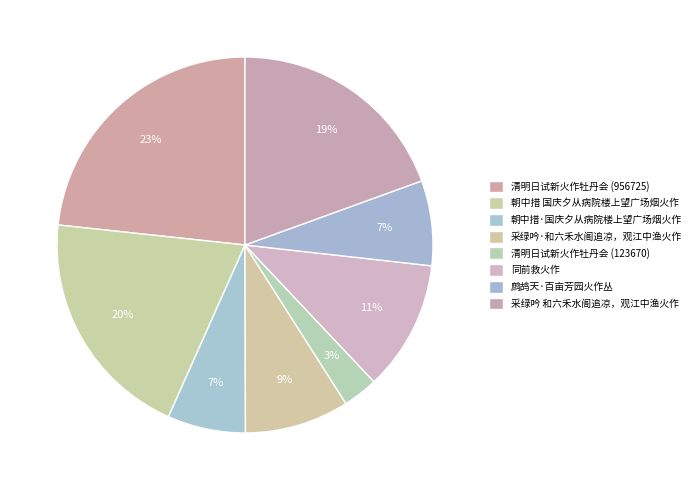

To the nearest percent, what portion does 采绿吟 和六禾水阁追凉，观江中渔火作 represent?

19%